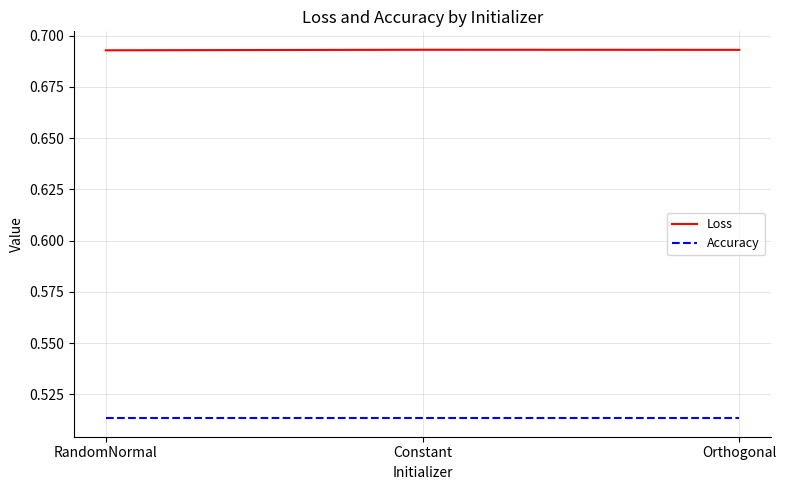

At how many categories does at least one series exceed 0?

3